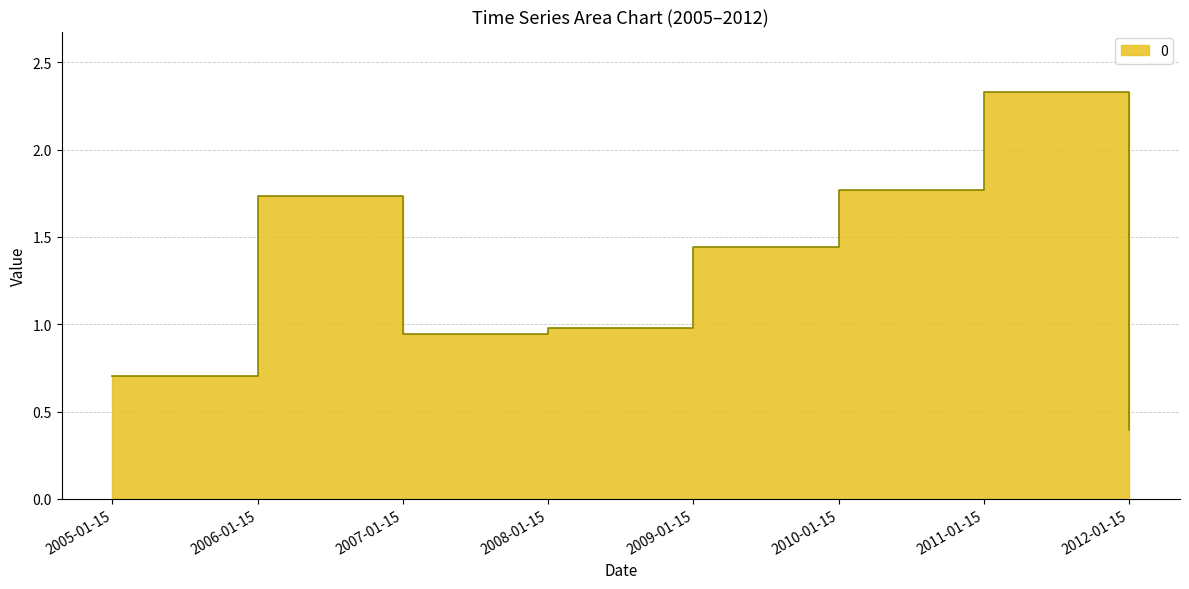

The chart shows a value of 2.3 at 2011-01-15. True or false?

True